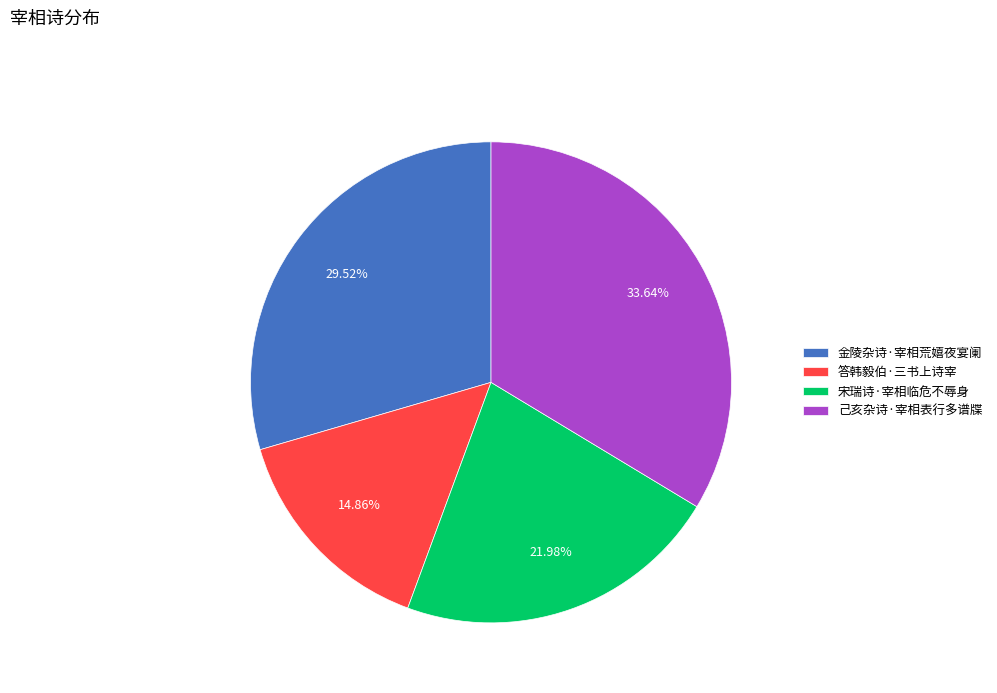

Combined, what portion of the pie is 金陵杂诗·宰相荒嬉夜宴阑 and 己亥杂诗·宰相表行多谱牒?

63.2%